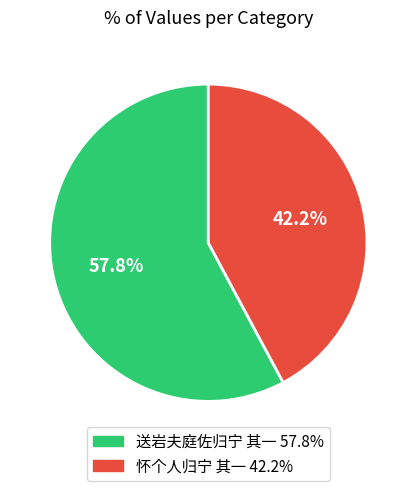

The 送岩夫庭佐归宁 其一 slice represents 71% of the pie. True or false?

False